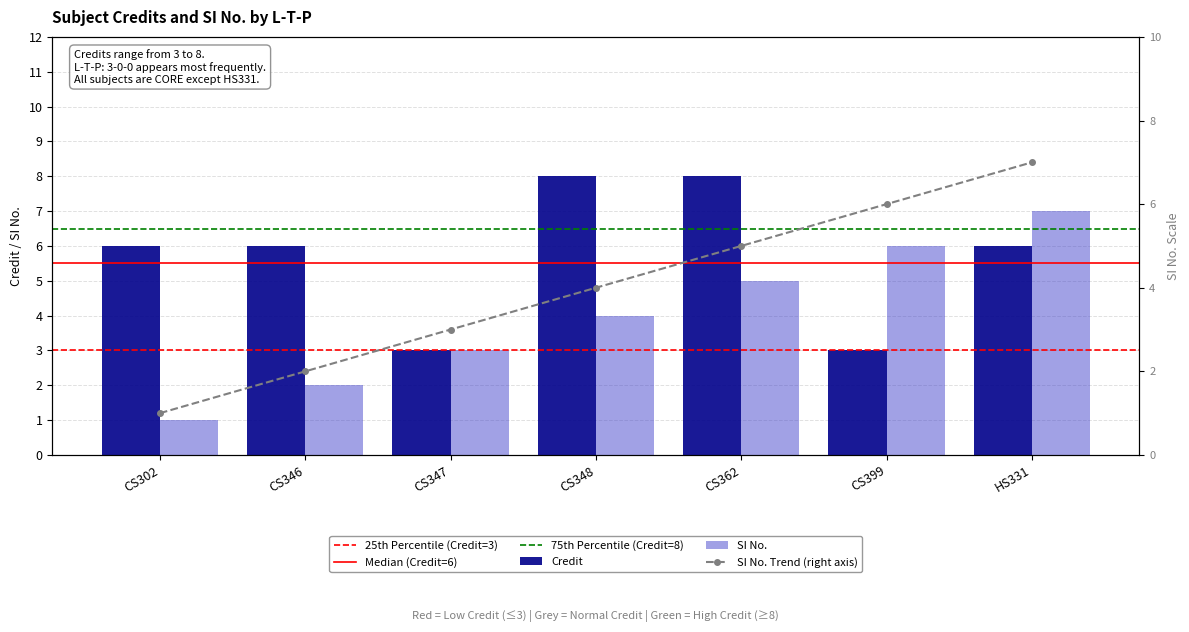

Are the bars grouped side by side (vs. stacked)?

Yes